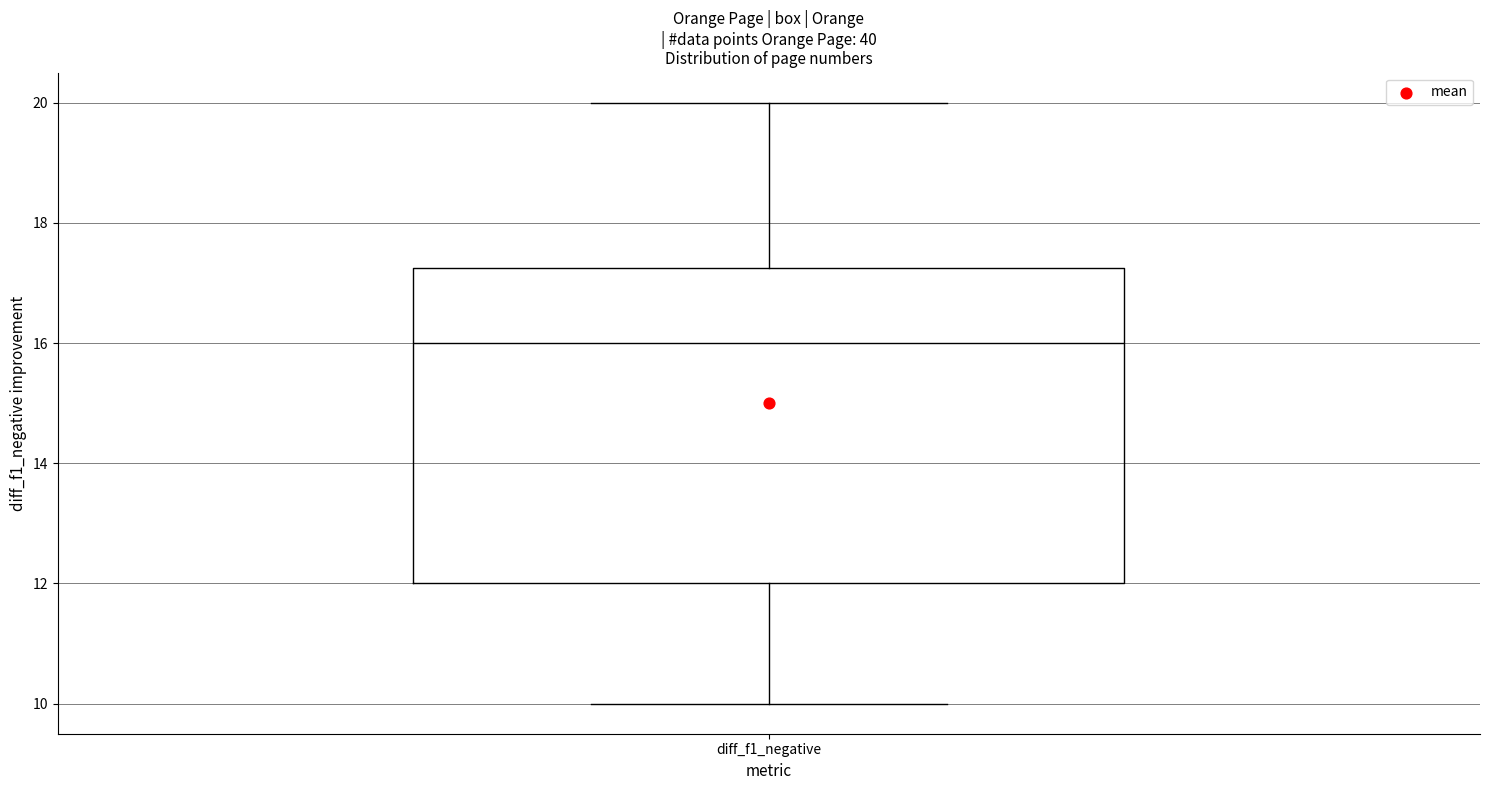

Where is the upper edge of the box for diff_f1_negative on the y-axis? The values are not printed on the chart, so give them approximately, as read against the axis.

17.2